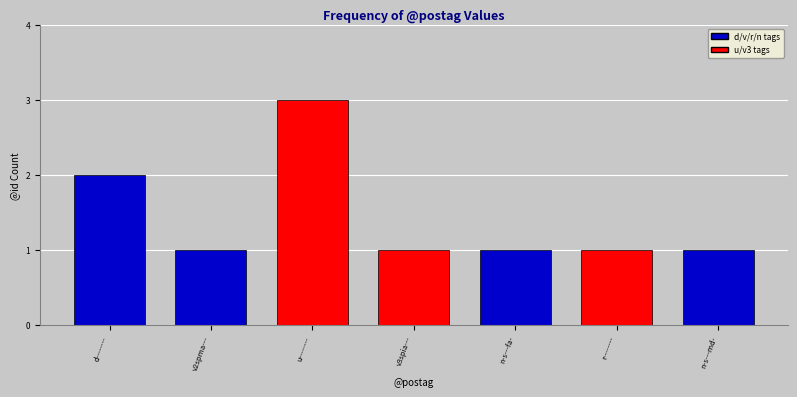

How many values are between 1 and 2?

6